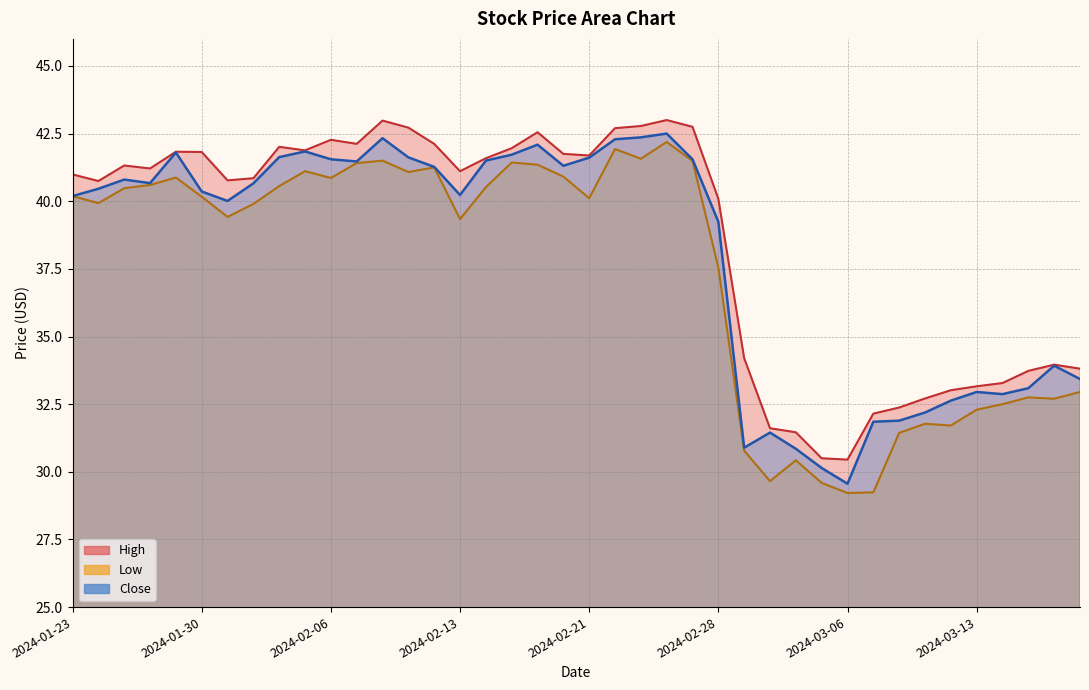

At which label does Low reach its minimum?

2024-03-06